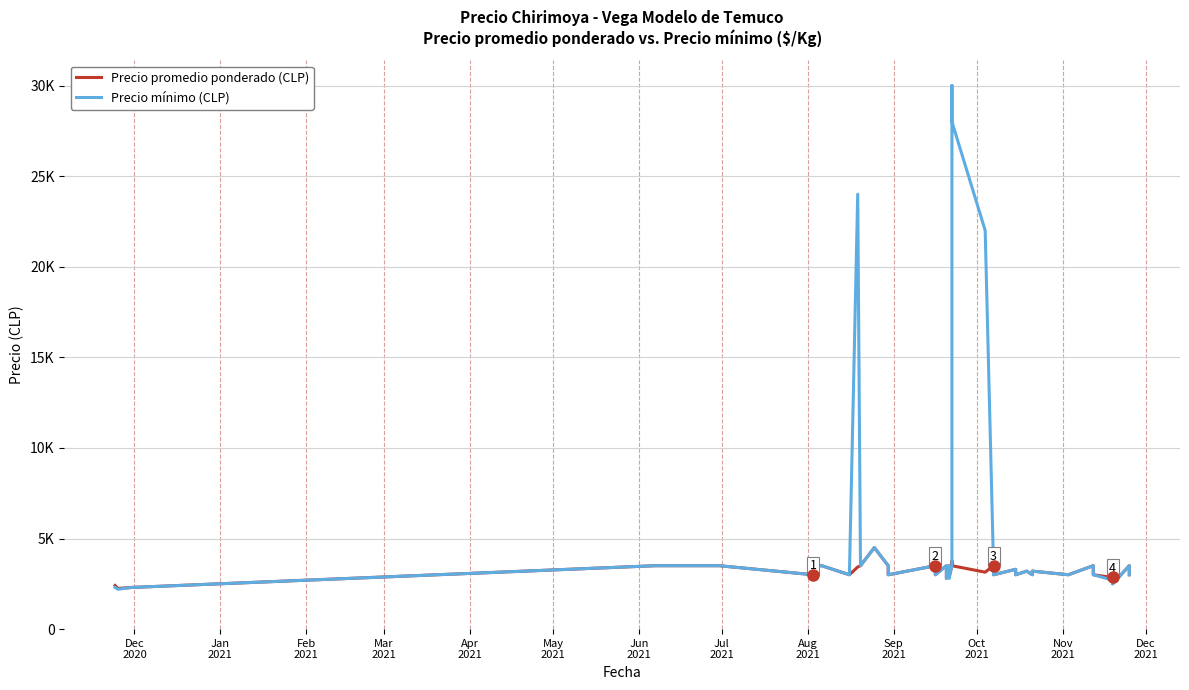

Count the number of data series in this chart.

2